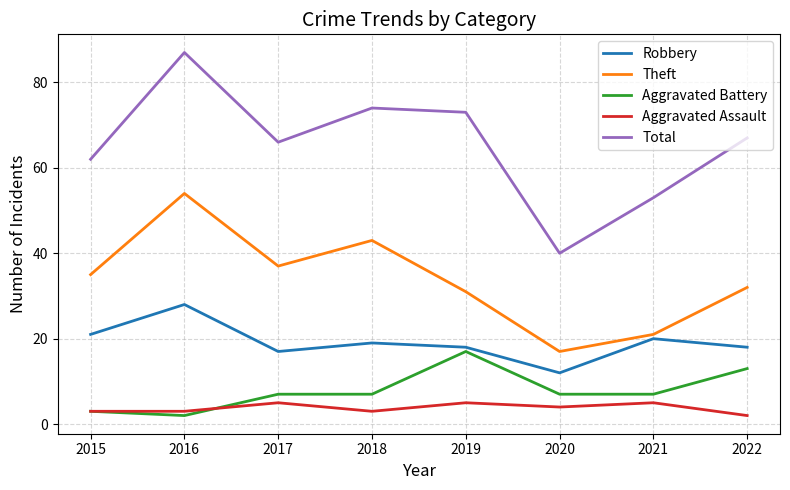

At which category is the sum across all series the highest?

2016